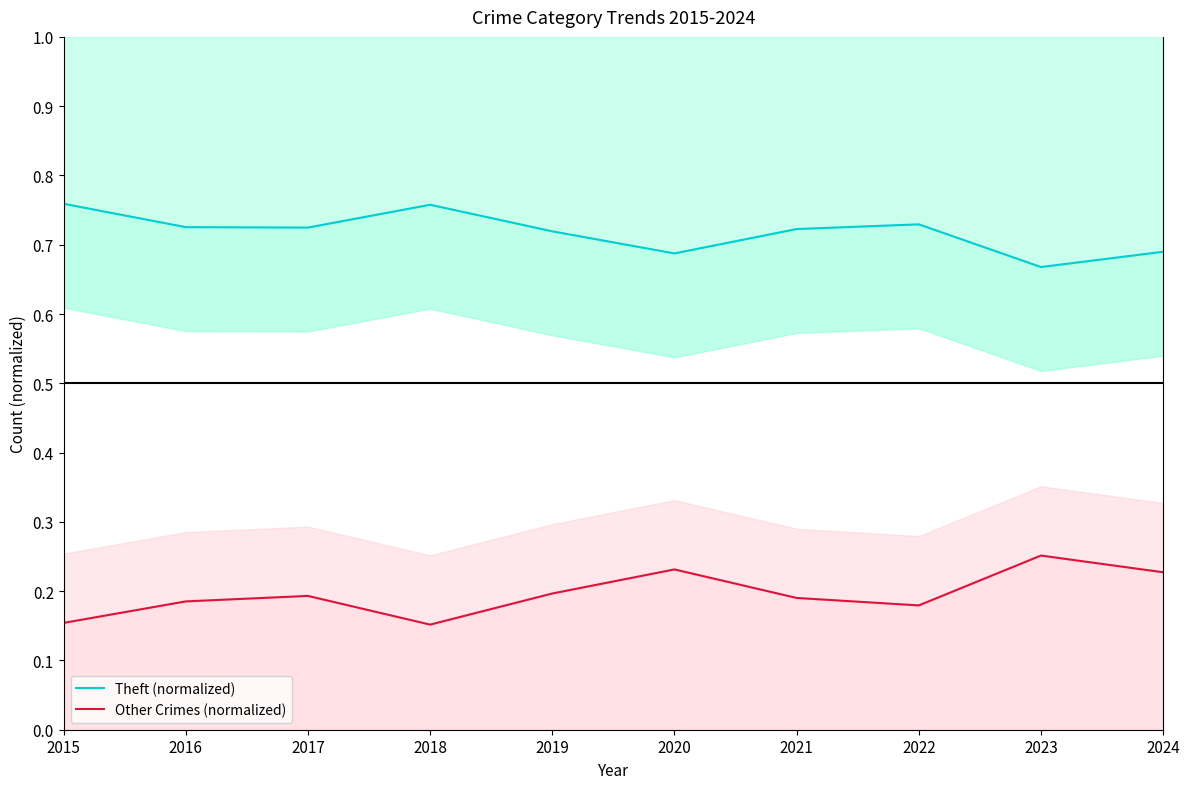

At 2017, list the series in order from smallest to largest.

Other Crimes (normalized), Theft (normalized)